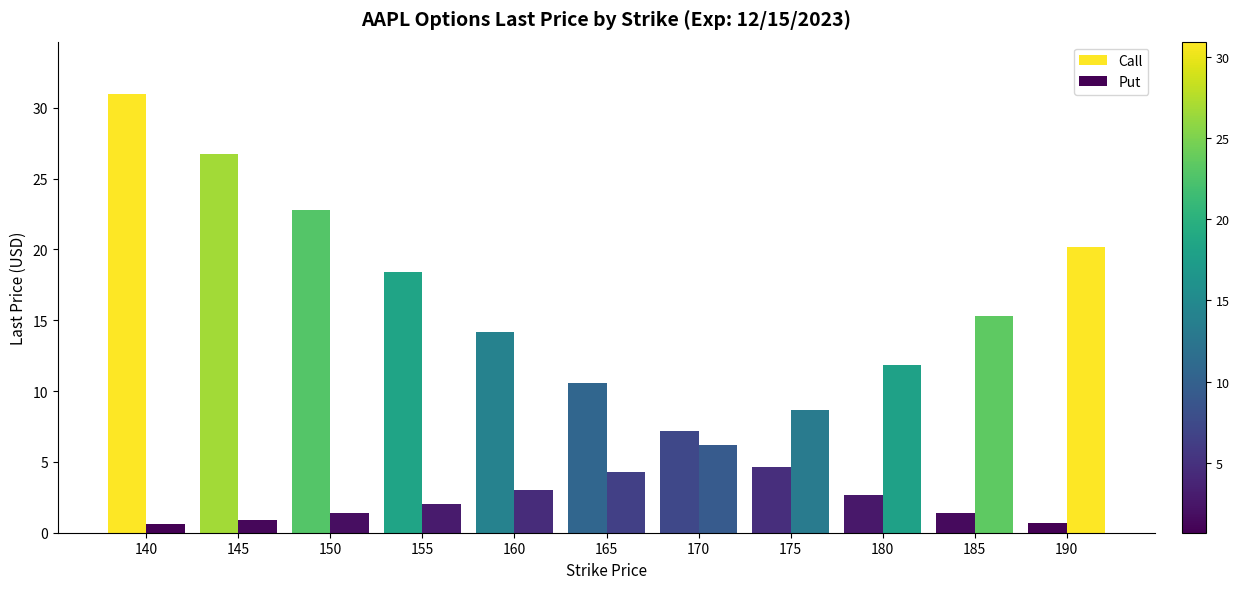

Are the bars grouped side by side (vs. stacked)?

Yes